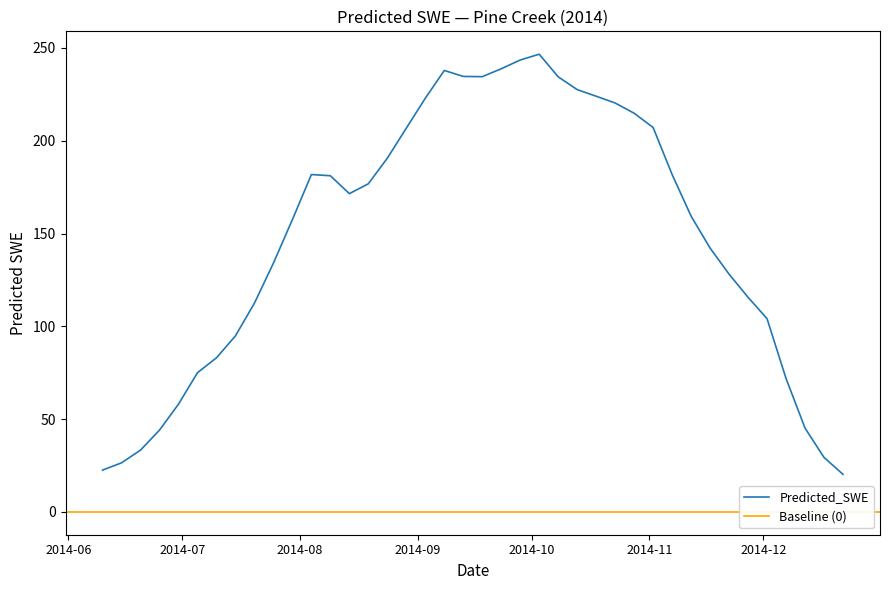

Rank the categories by value from lowest to highest.

2014-12-22, 2014-06-10, 2014-06-15, 2014-12-17, 2014-06-20, 2014-06-25, 2014-12-12, 2014-06-30, 2014-12-07, 2014-07-05, 2014-07-10, 2014-07-15, 2014-12-02, 2014-07-20, 2014-11-27, 2014-11-22, 2014-07-25, 2014-11-17, 2014-07-30, 2014-11-12, 2014-08-14, 2014-08-19, 2014-08-09, 2014-08-04, 2014-11-07, 2014-08-24, 2014-08-29, 2014-11-02, 2014-10-28, 2014-10-23, 2014-09-03, 2014-10-18, 2014-10-13, 2014-10-08, 2014-09-18, 2014-09-13, 2014-09-08, 2014-09-23, 2014-09-28, 2014-10-03